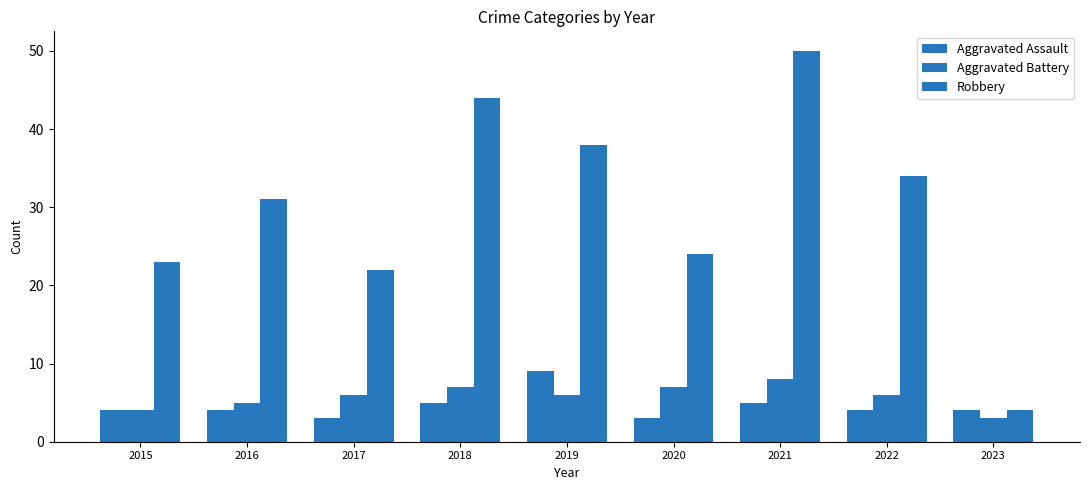

What is the smallest value displayed?

3